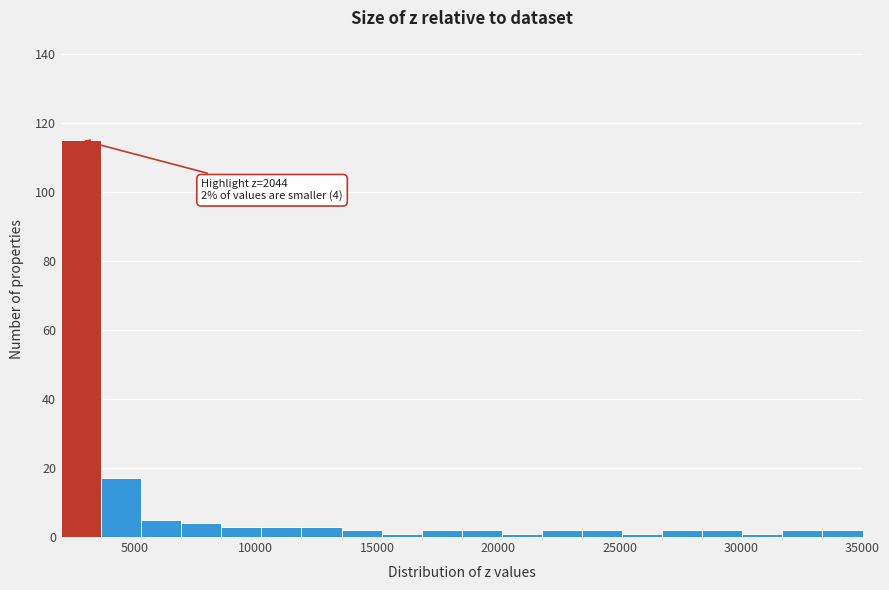

Around what value on the x-axis is the tallest bar? Give the approximate position of its centre, as read against the axis.

3000